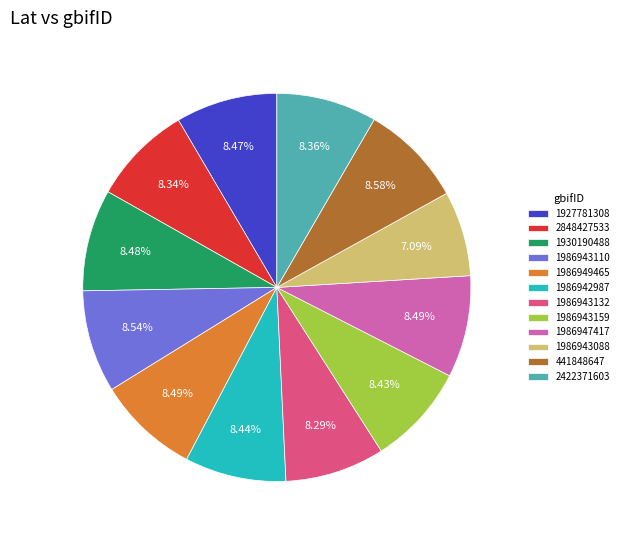

Which category has the smallest portion of the pie?

1986943088